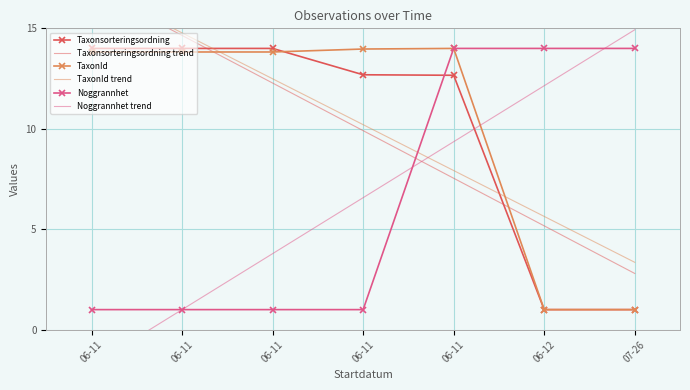

The TaxonId trend series shows 12.5 at 06-11. True or false?

True